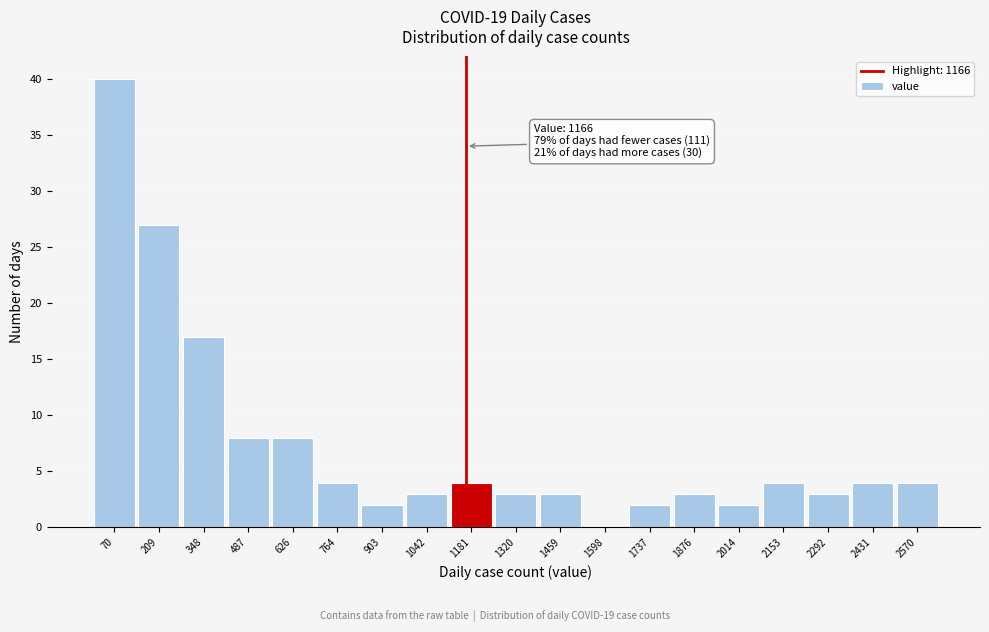

Over which range of the x-axis is the bar tallest?

0 to 140